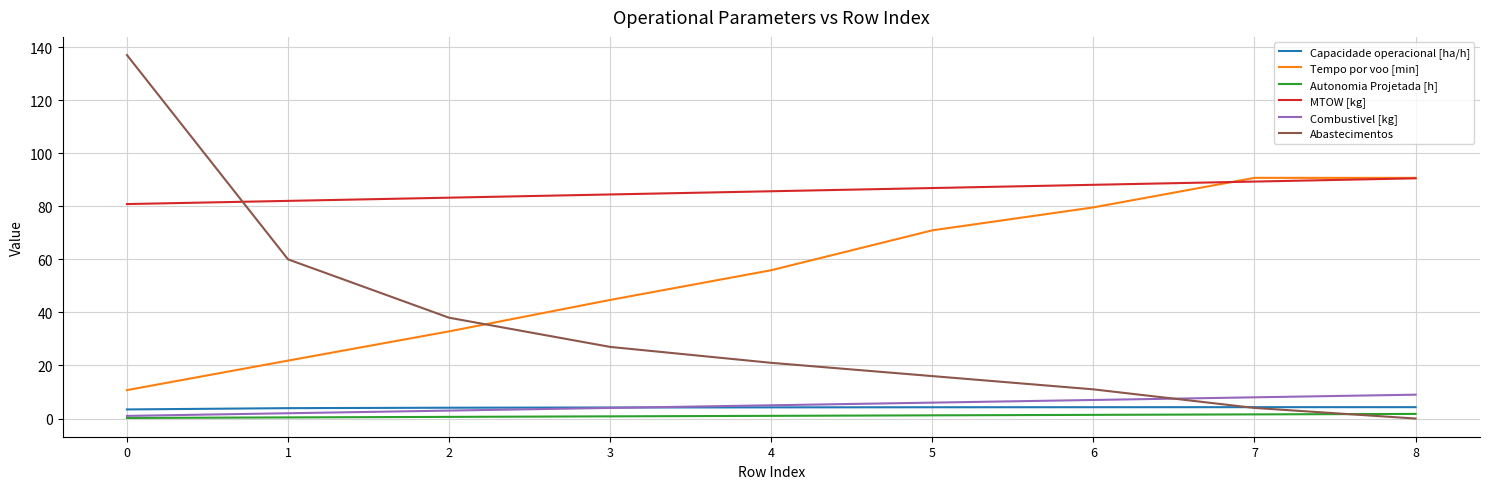

Which series has the largest range (max minus min)?

Abastecimentos